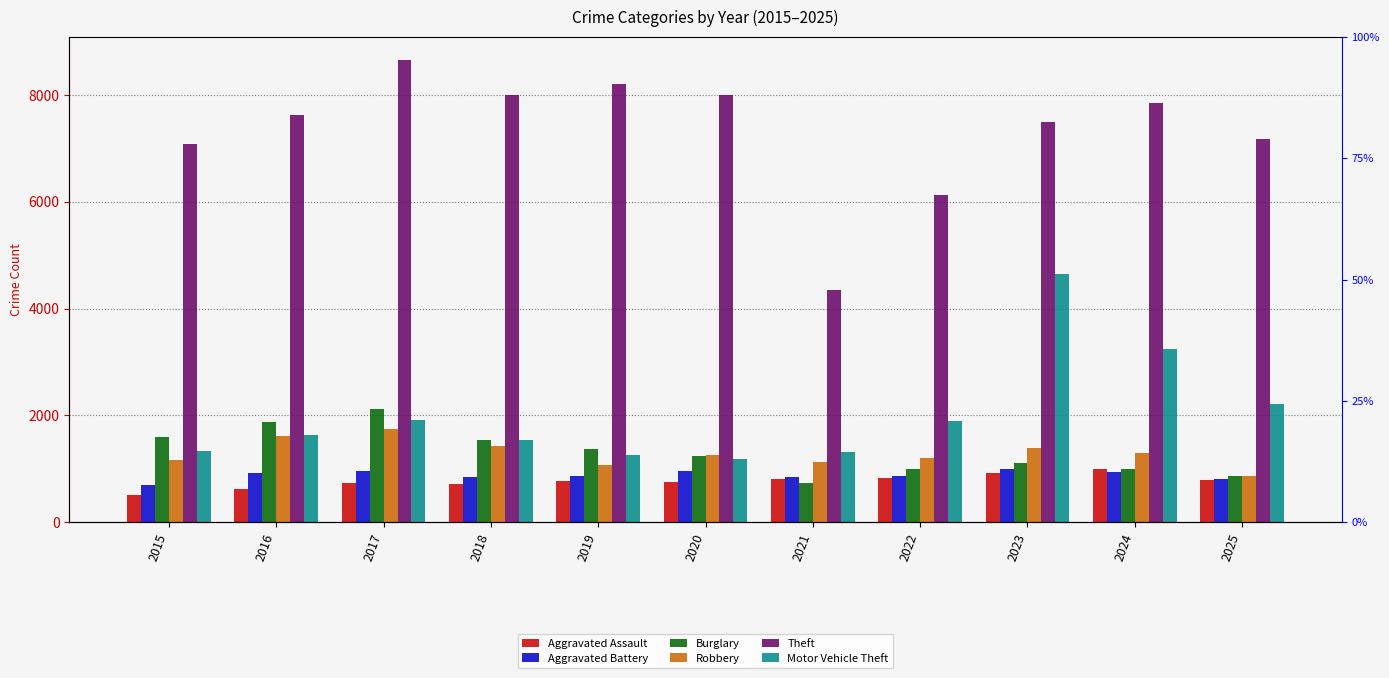

What is the lowest value of the Aggravated Battery series?

696